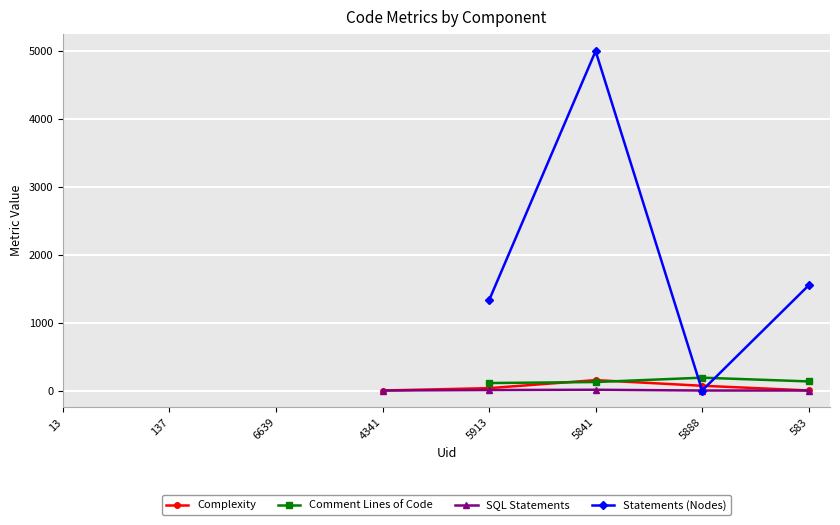

In Complexity, how many points are higher than both neighbors (excluding endpoints)?

1